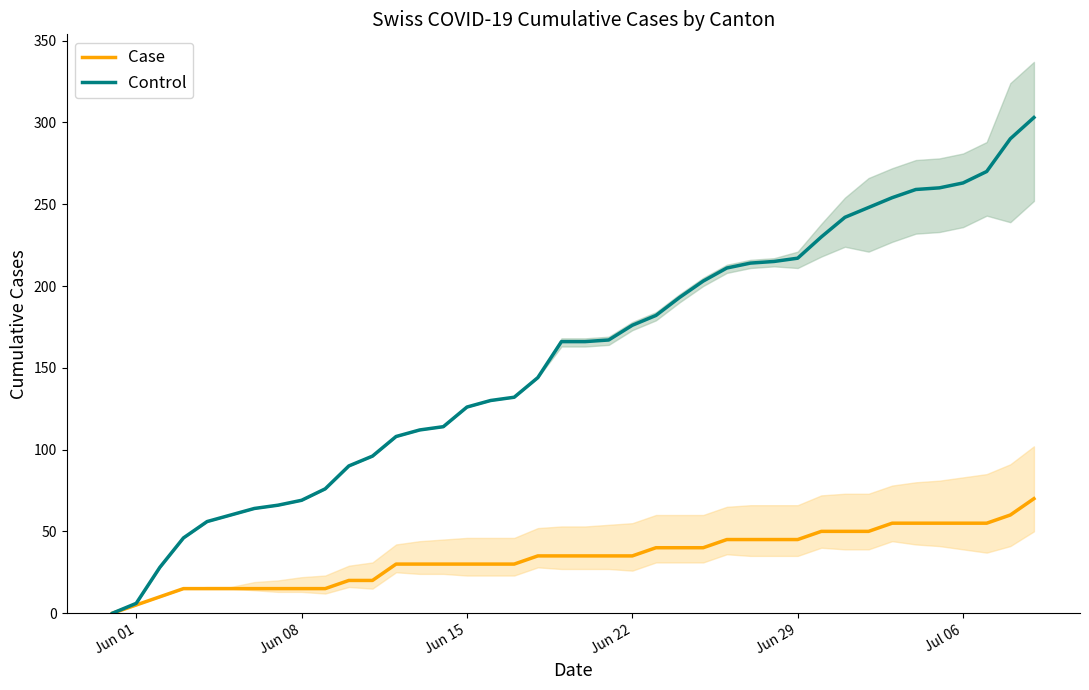

True or false: Control has more than 2 interior local peaks.

False